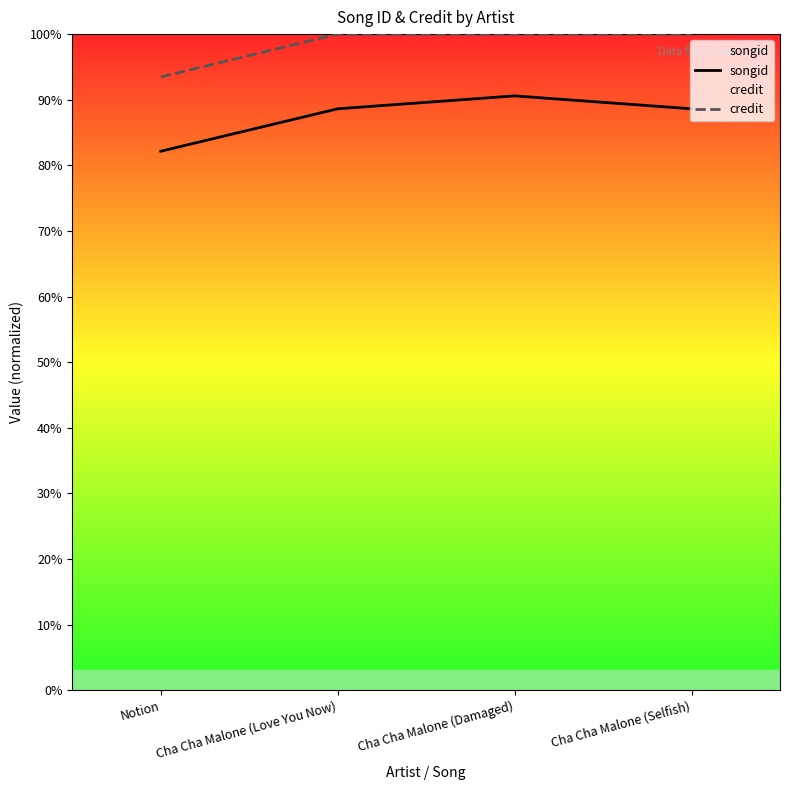

What is the sum of the songid values at Cha Cha Malone (Selfish) and Cha Cha Malone (Love You Now)?

177.2